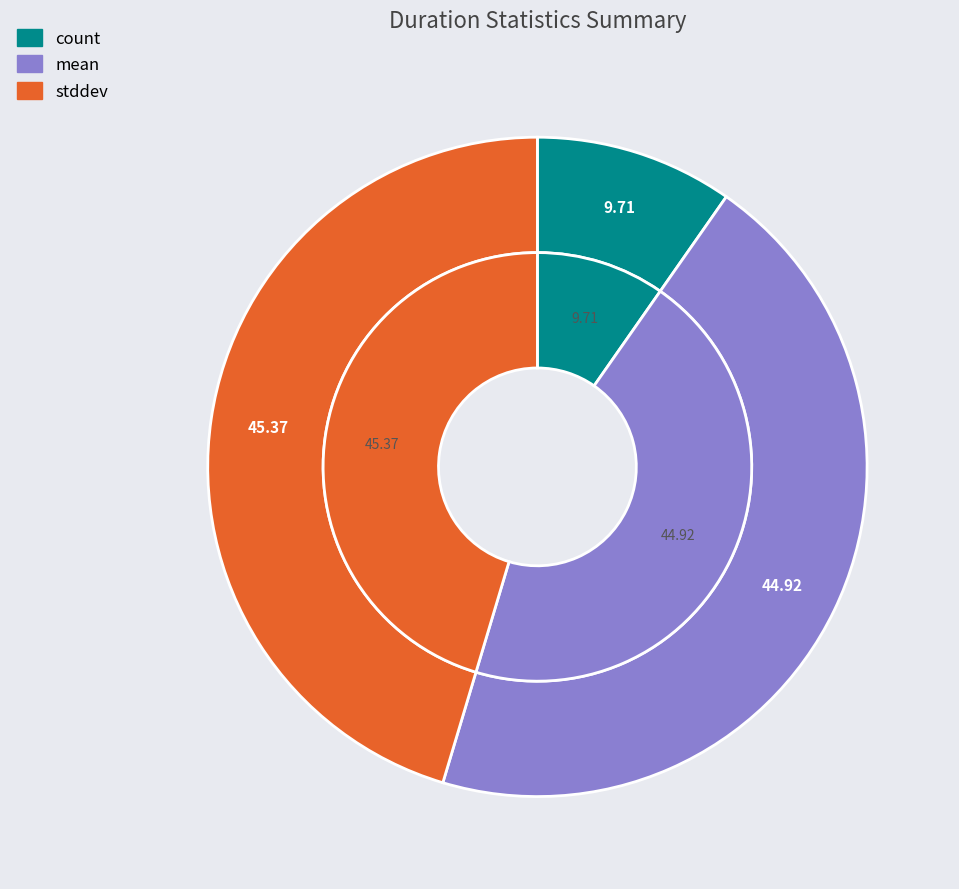

Does count represent more than half of the total?

No